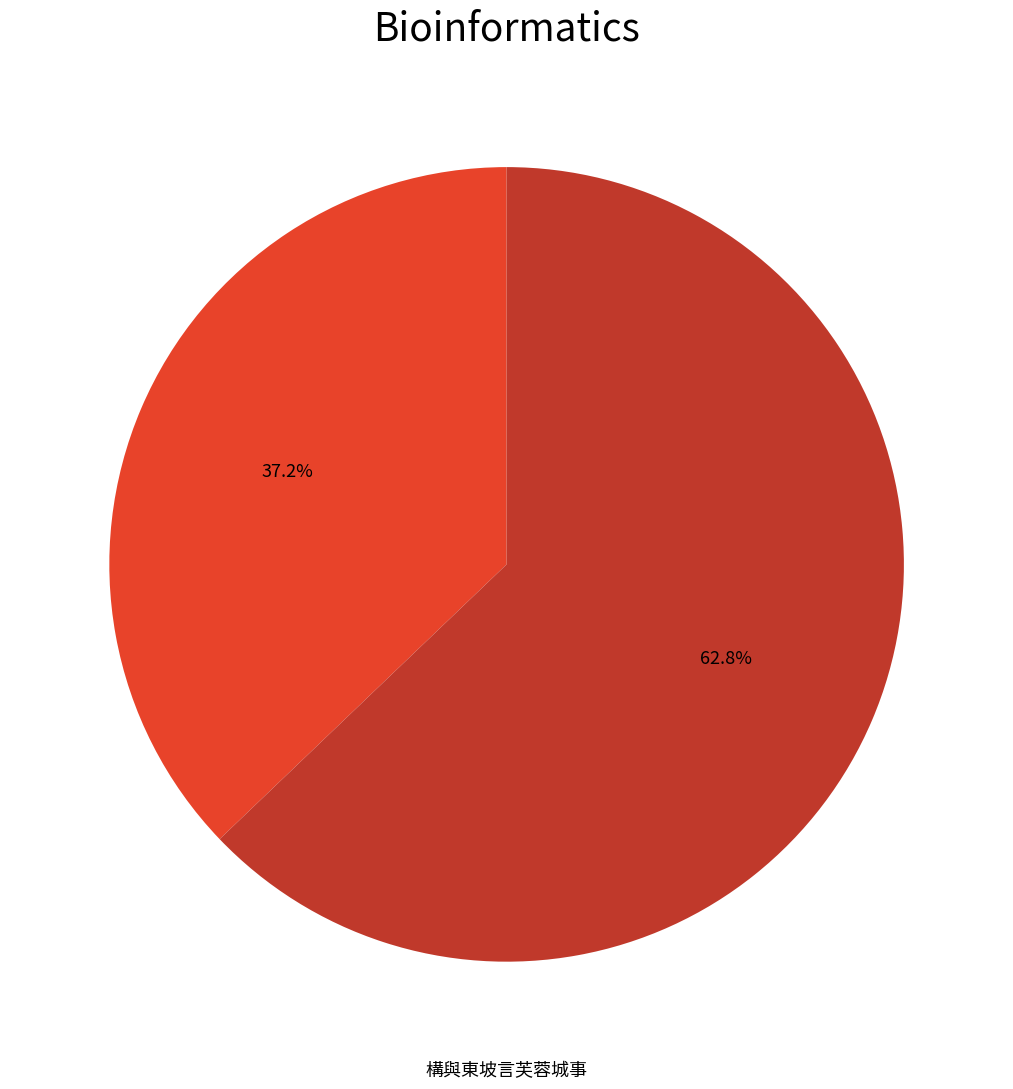

Is there a majority slice in this chart?

Yes